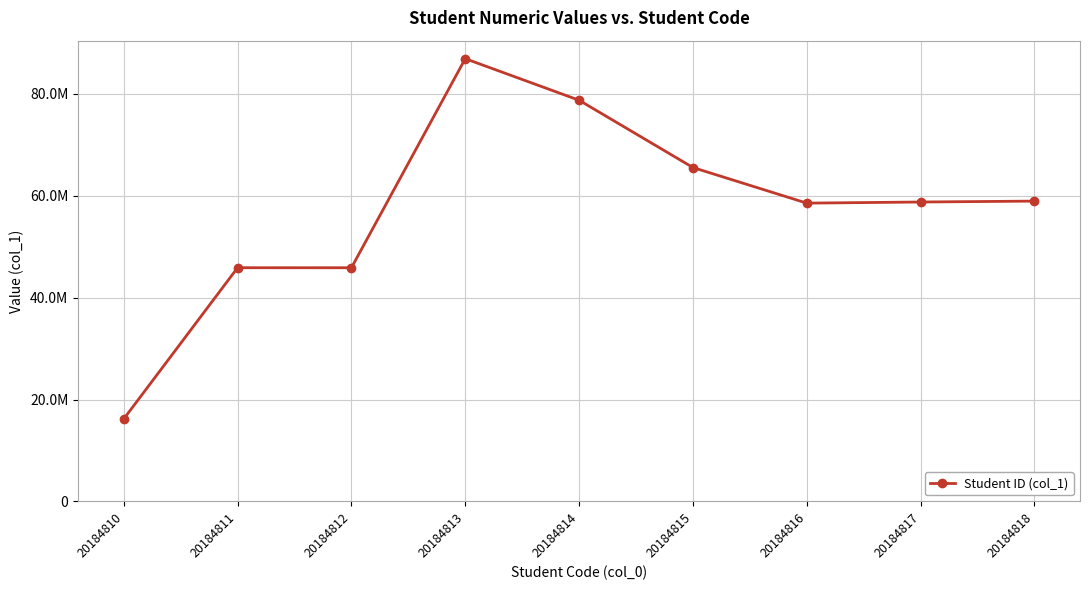

What is the value of the 6th point from the left?

65548217